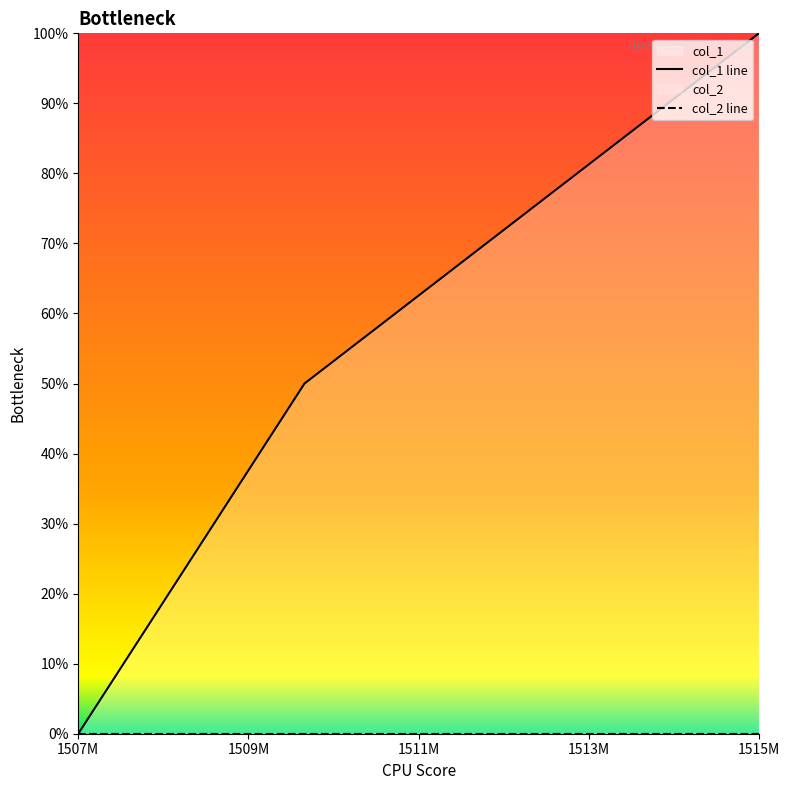

At which category does the chart reach its minimum across all series?

1507218409